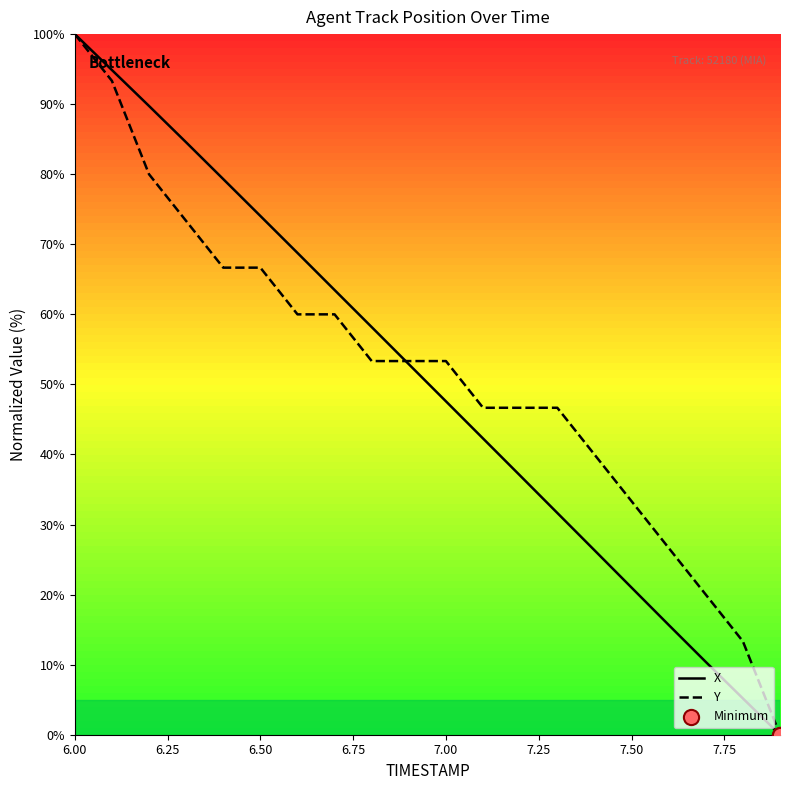

What is the total value across all series at 6.3?

157.9